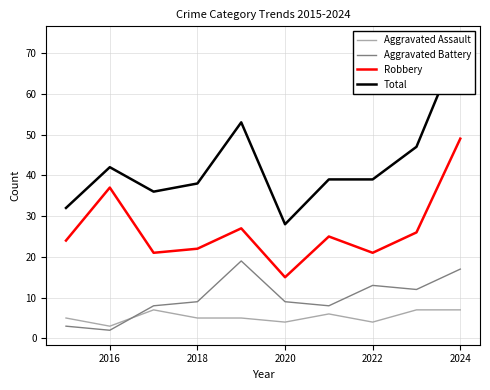

Reading left to right, extract all data points from this chart.

Aggravated Assault: 5	3	7	5	5	4	6	4	7	7
Aggravated Battery: 3	2	8	9	19	9	8	13	12	17
Robbery: 24	37	21	22	27	15	25	21	26	49
Total: 32	42	36	38	53	28	39	39	47	73